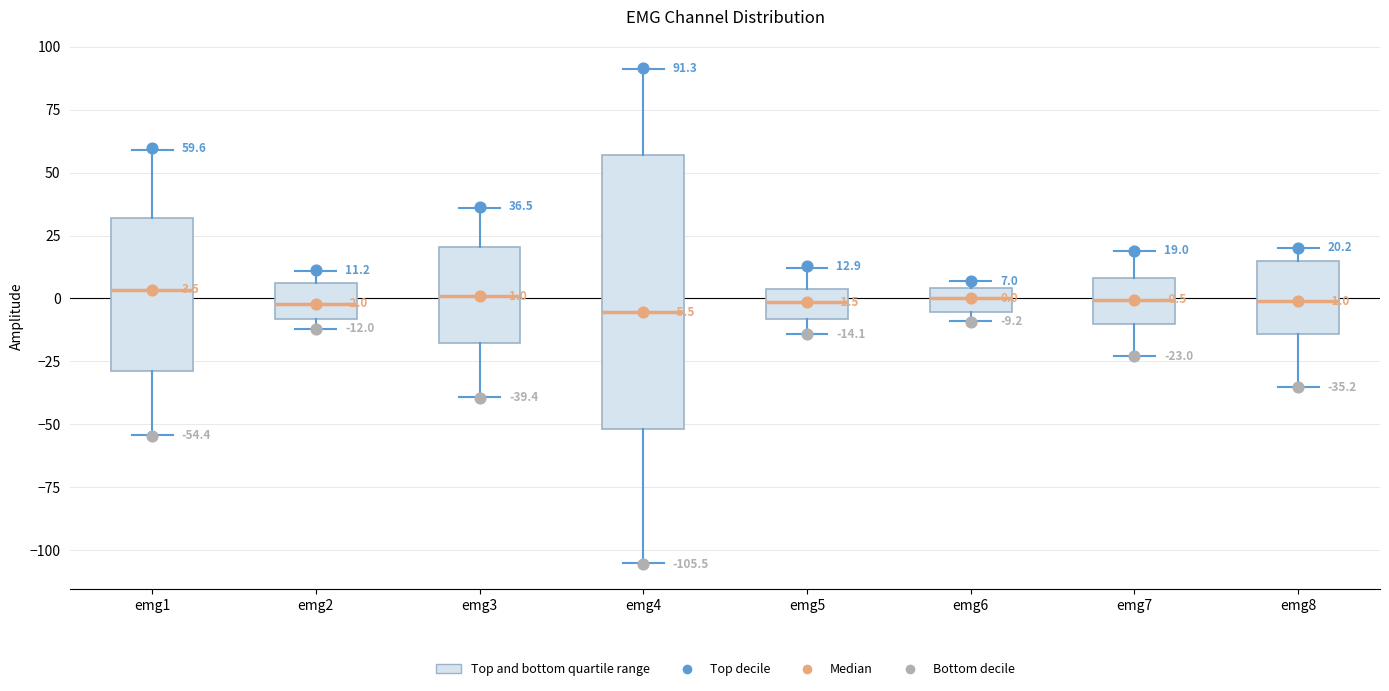

Comparing the boxes themselves (not the whiskers), which one is the tallest?

emg4